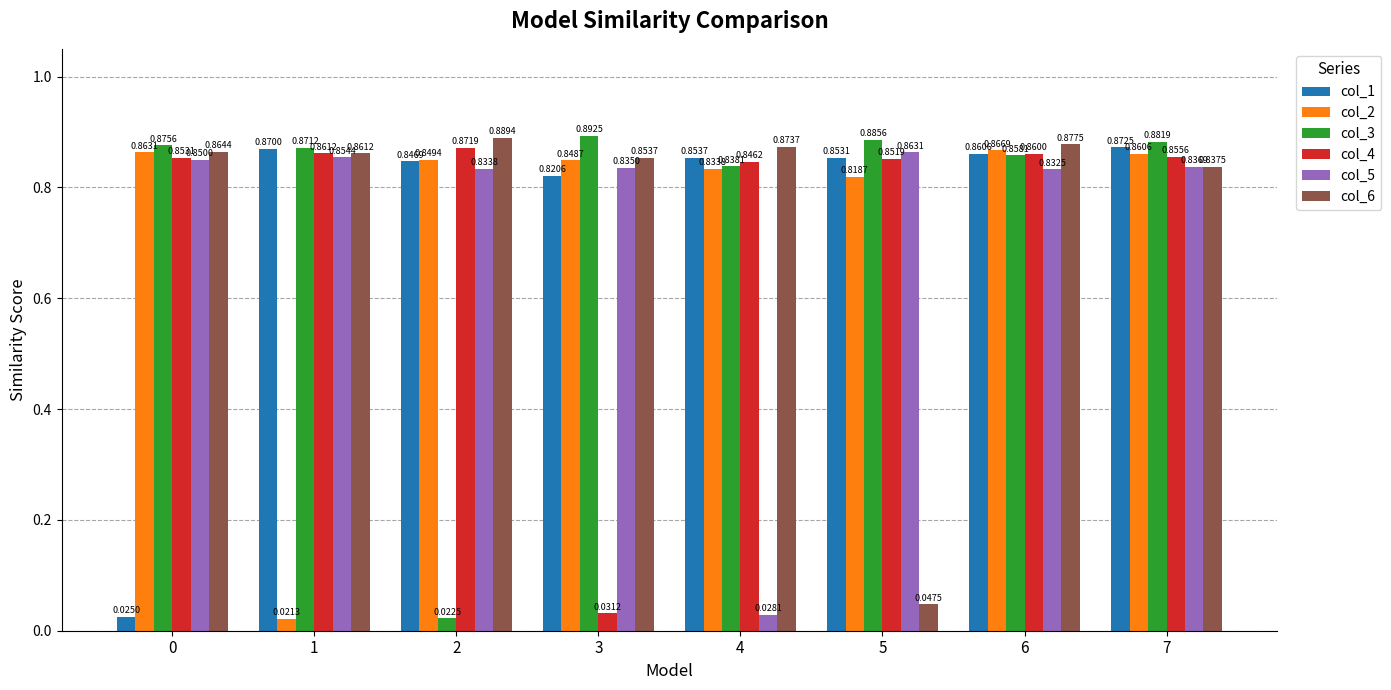

At which label is col_6 closest to 0?

5